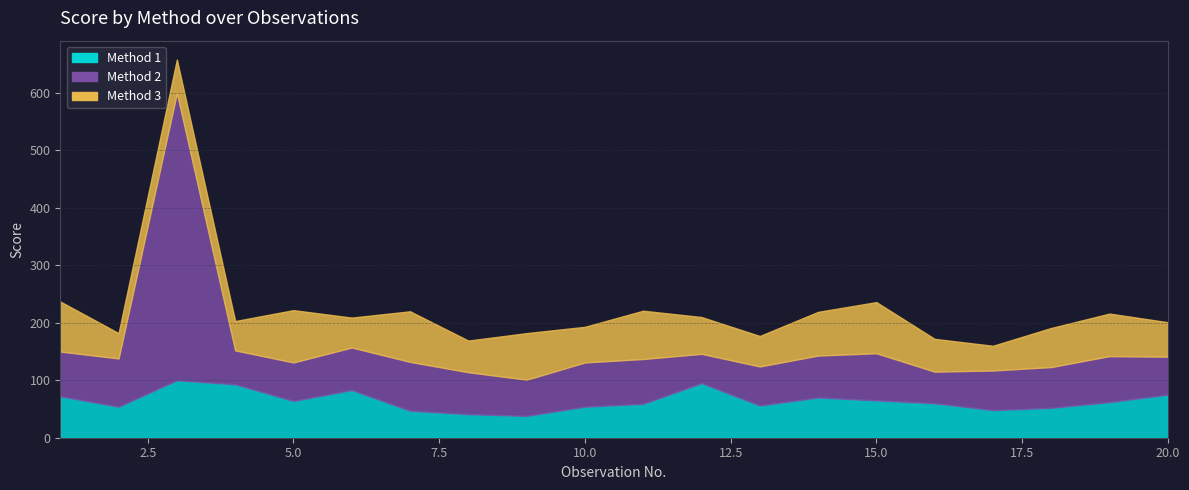

What is the approximate value of Method 1 at 13?

56